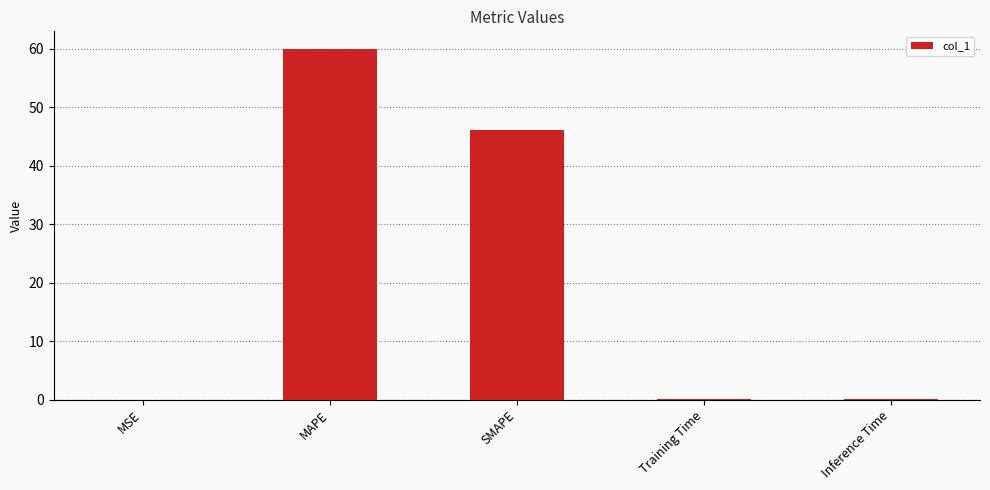

Which label corresponds to the largest value in the chart?

MAPE